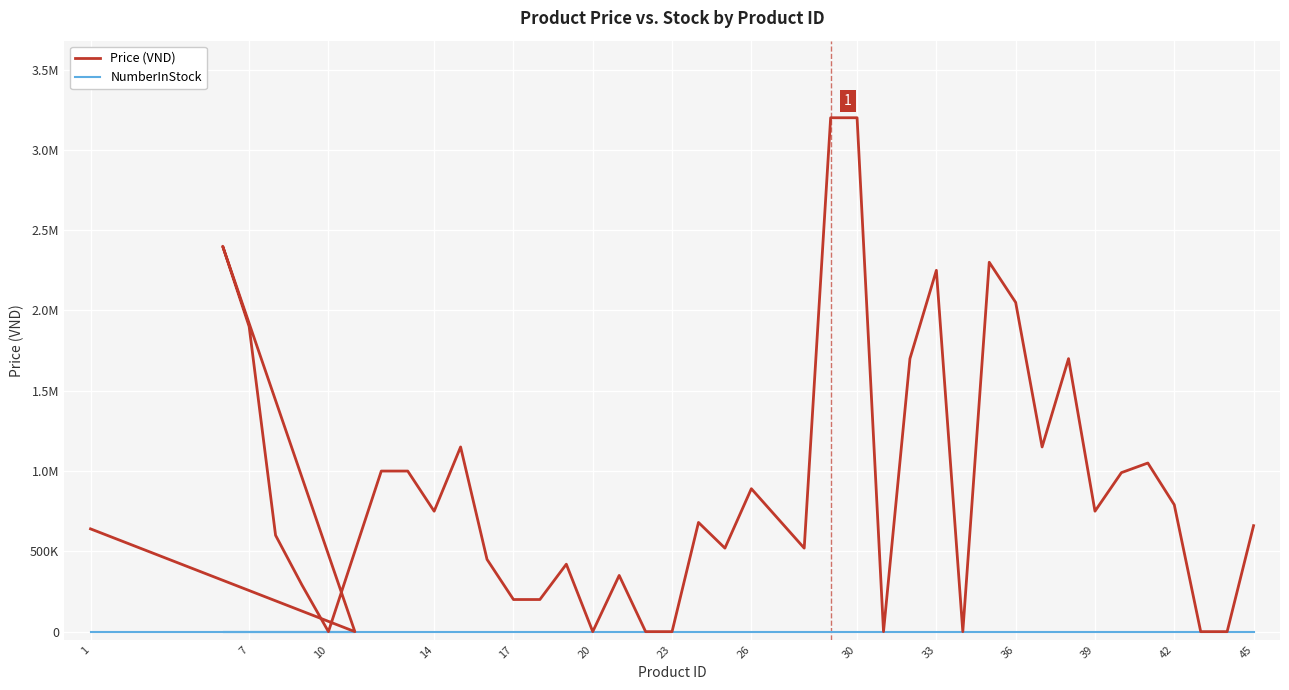

True or false: Price (VND) has more than 2 interior local peaks.

True